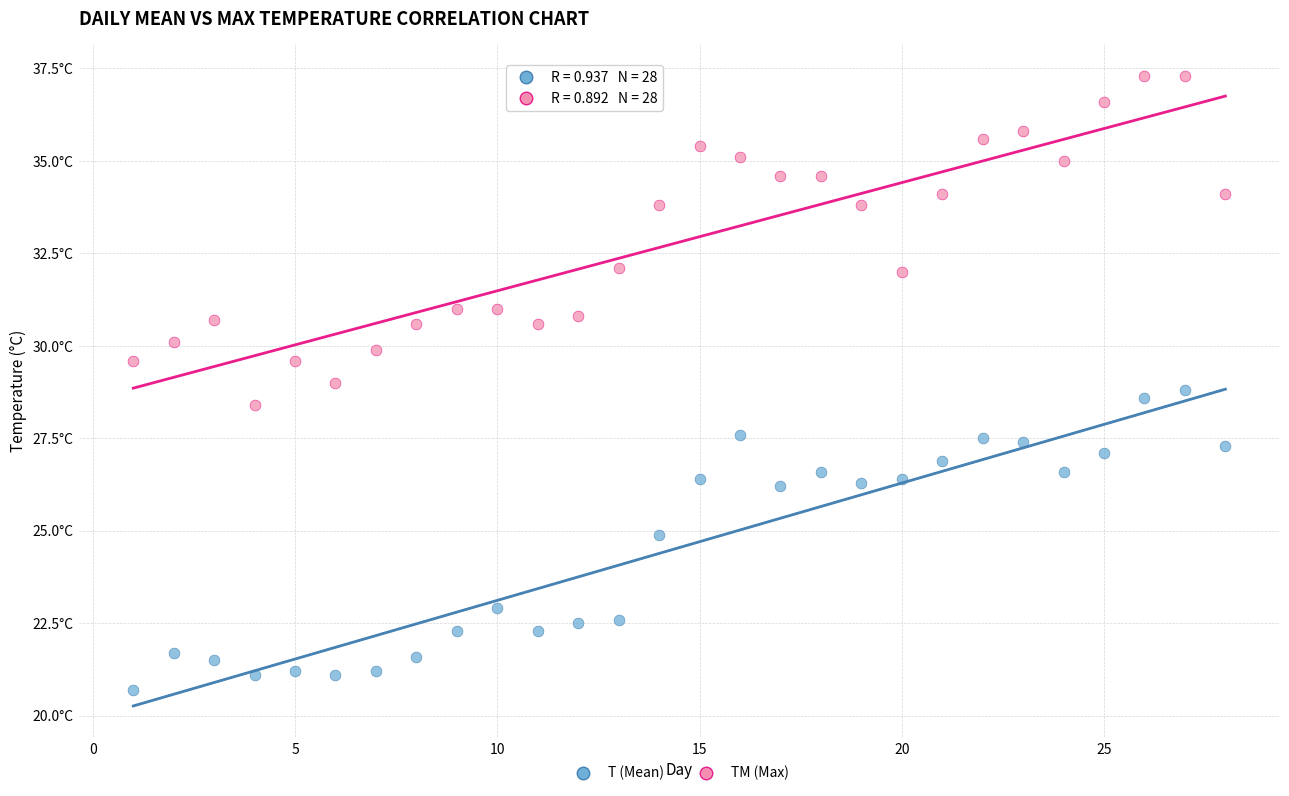

What are all the series names shown in the legend?

T (Mean), TM (Max)